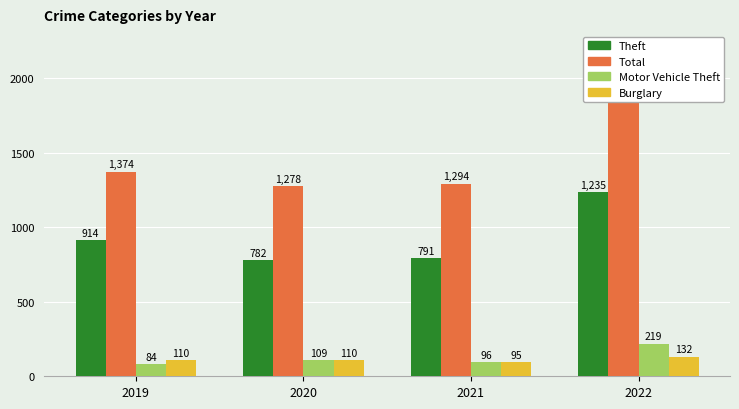

Between 2019 and 2021, which series saw the biggest shift?

Theft